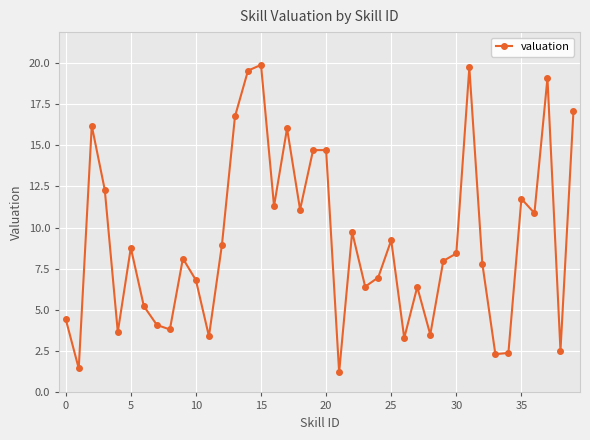

What is the value of the 24th point from the left?

6.4